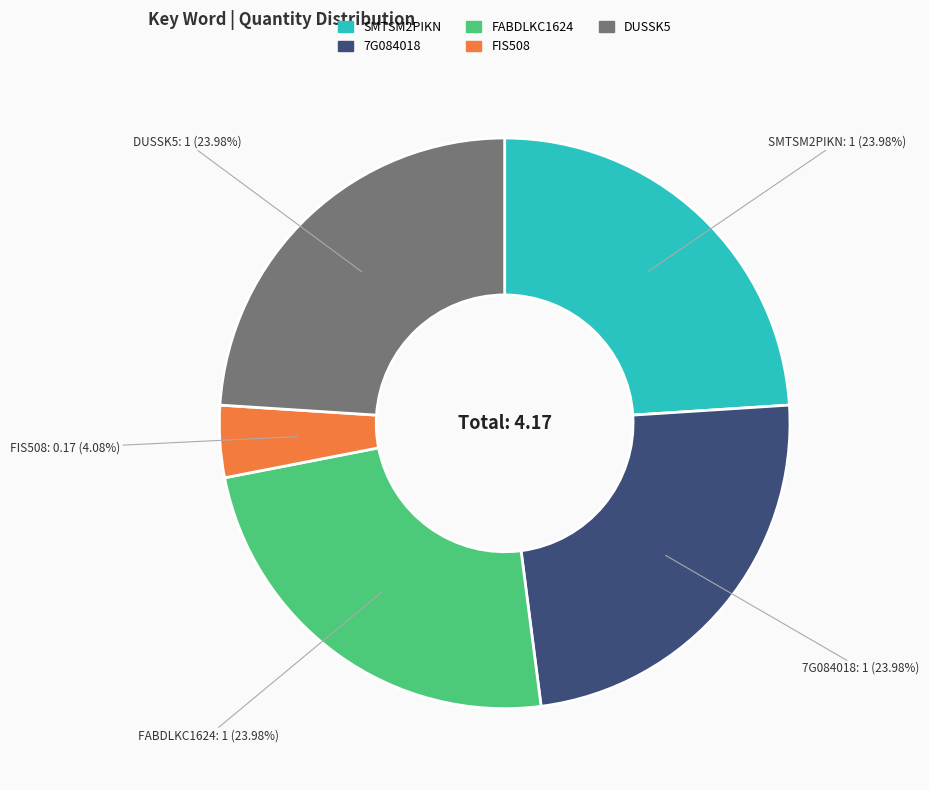

Which category has the smallest portion of the pie?

FIS508